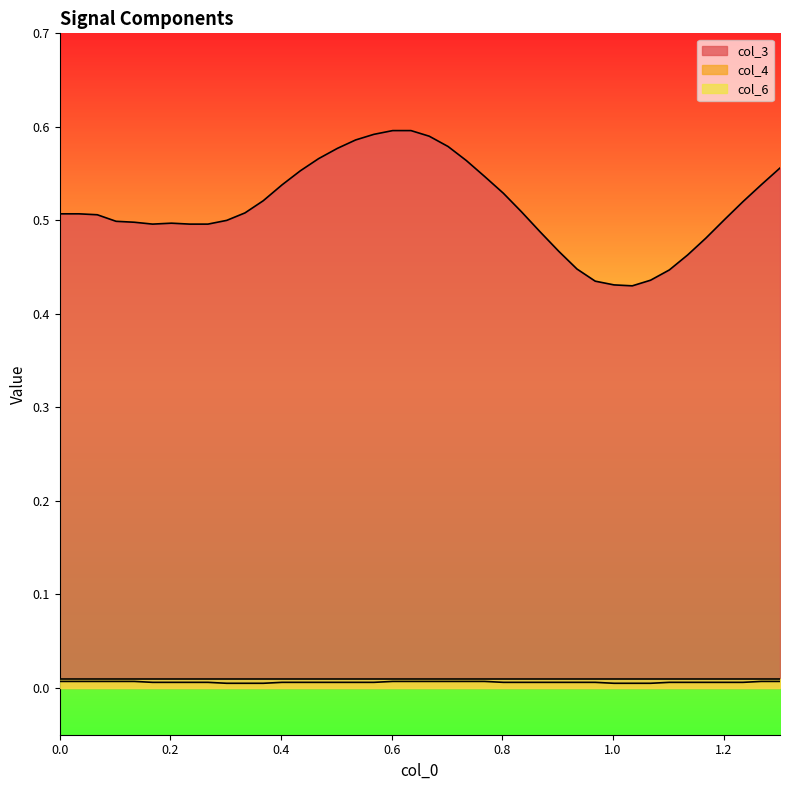

True or false: col_6 and col_3 cross at least once.

False